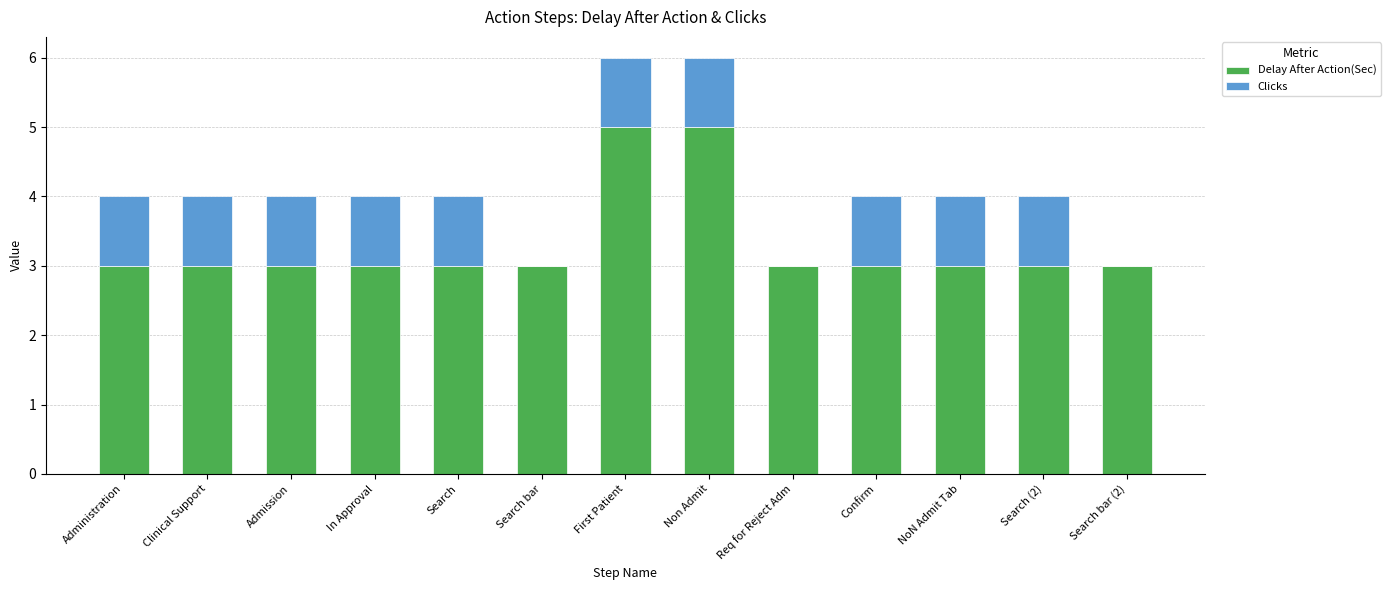

True or false: Delay After Action(Sec) has a value of 5 at NoN Admit Tab.

False